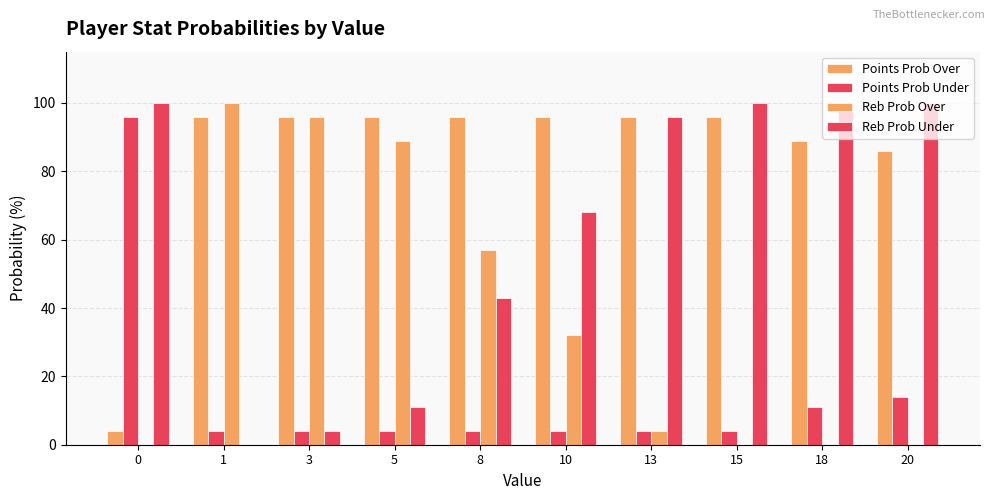

How many categories are shown in the chart?

10